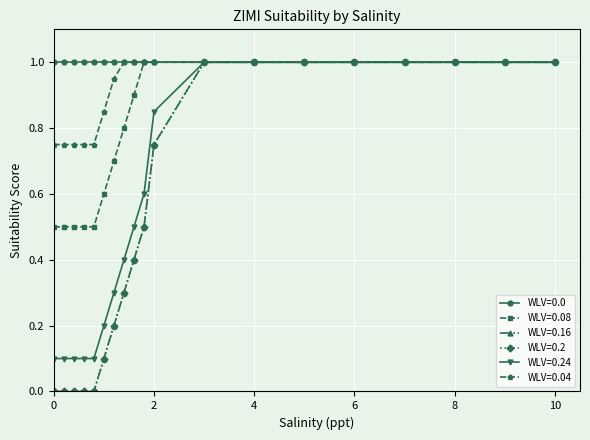

What is the value of the WLV=0.24 point at the 2nd from the left?

0.1